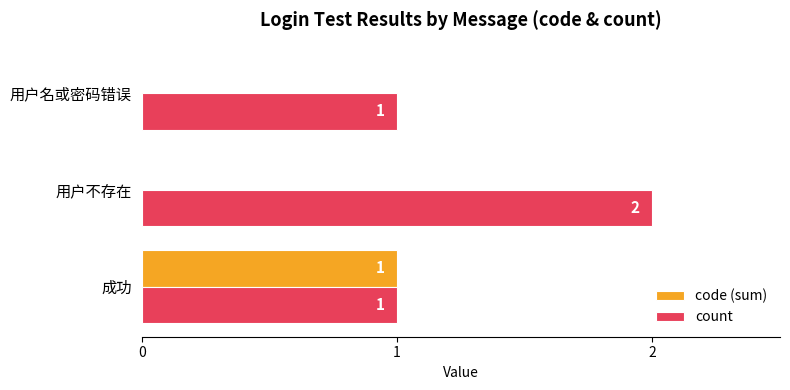

At which category does the chart reach its peak across all series?

用户不存在